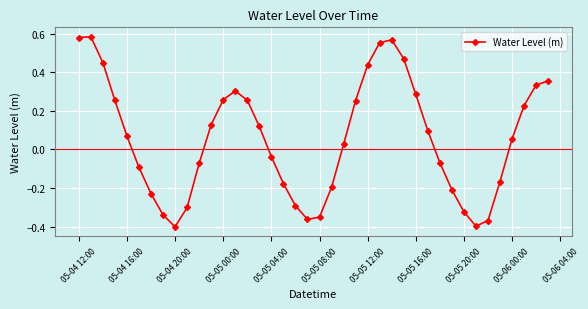

True or false: there are more than 1 points higher than both neighbors.

True